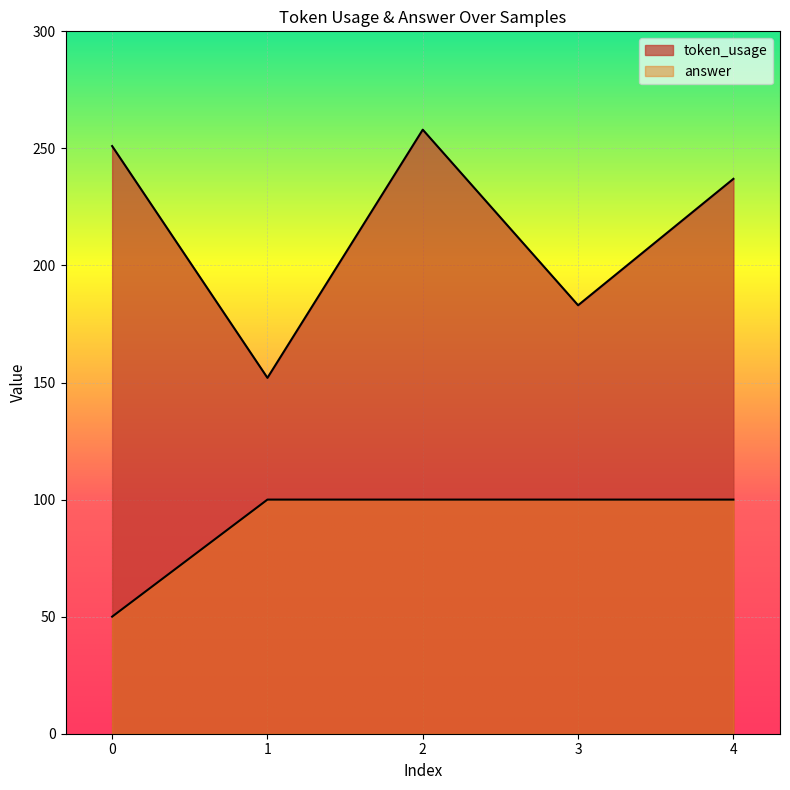

What is the total value across all series at 3?

283